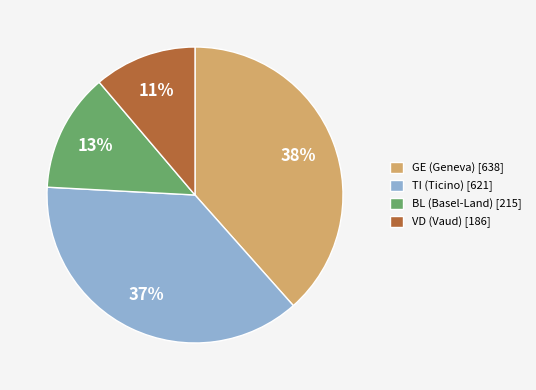

Does BL (Basel-Land) [215] account for over 50% of the chart?

No